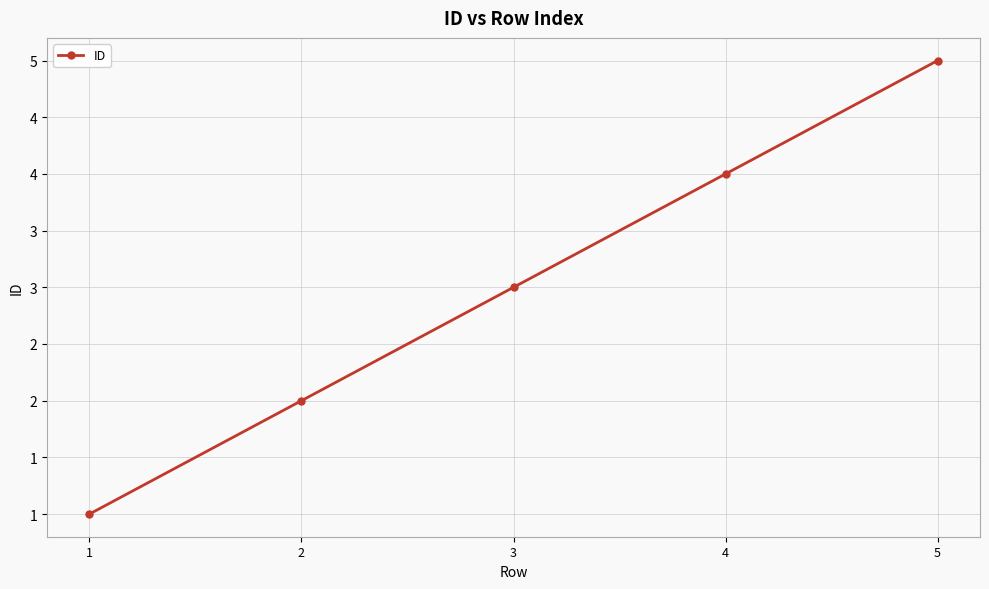

Is this an area chart (filled region under the line)?

No